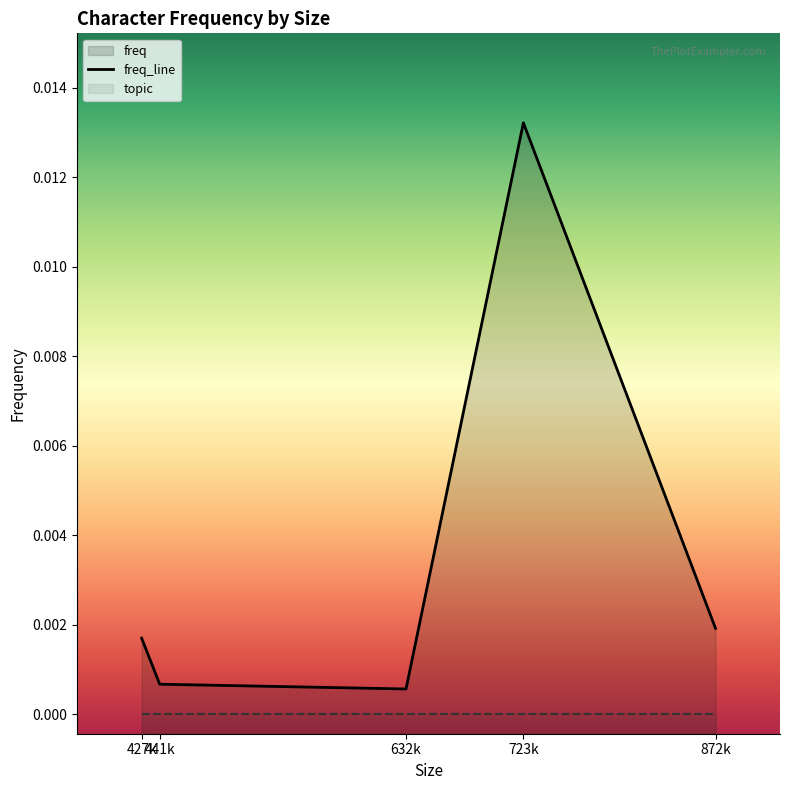

List the labels in order of value, smallest first.

632k, 441k, 427k, 872k, 723k